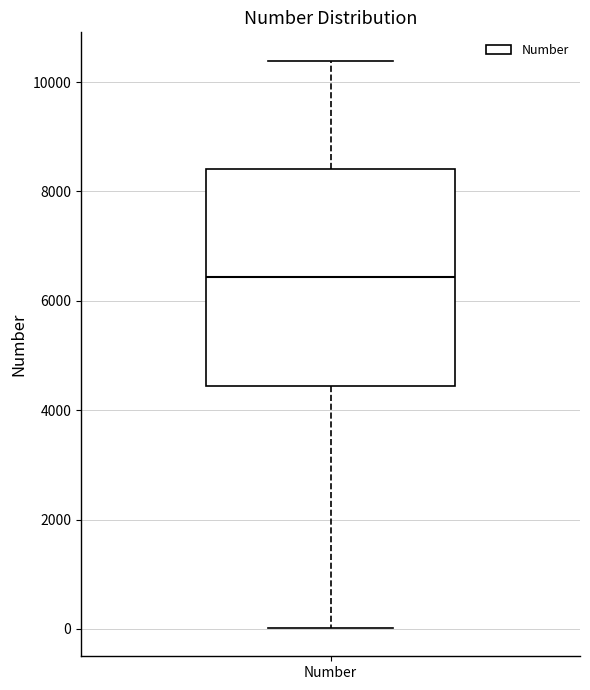

Read this box plot against the y-axis: the position of the median line, the range covered by the box, and the ends of both whiskers. The values are not printed on the chart, so give them approximately, as read against the axis.

median 6400, box 4400 to 8400, whiskers 0 to 10400